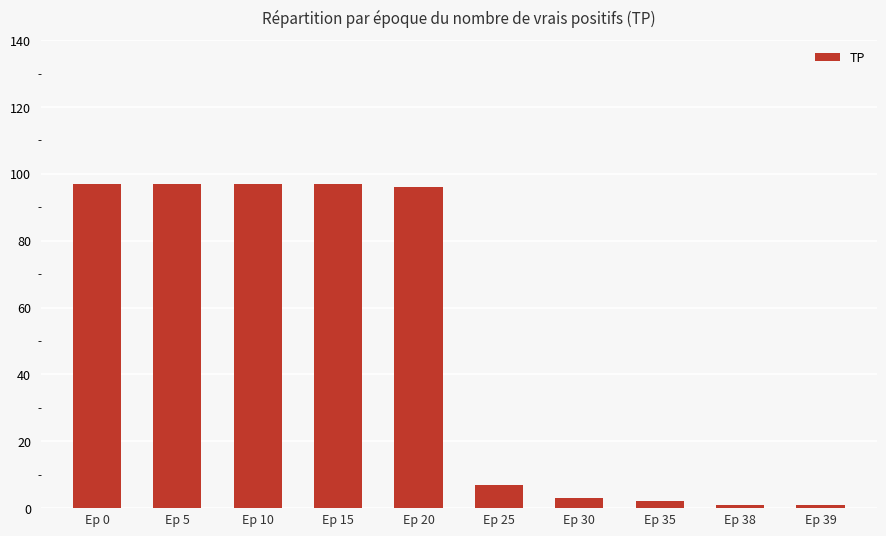

At which label is the value closest to 49?

Ep 25